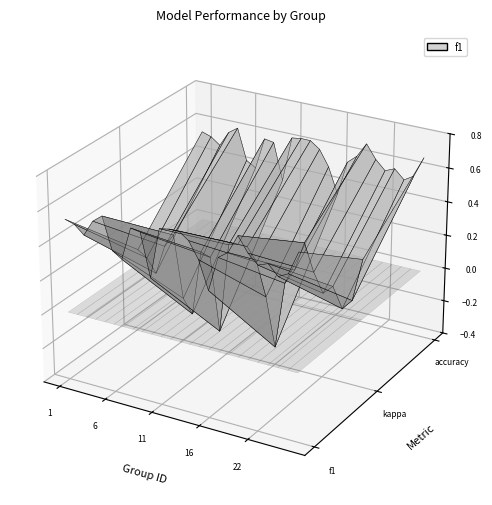

What is the average value?

0.5